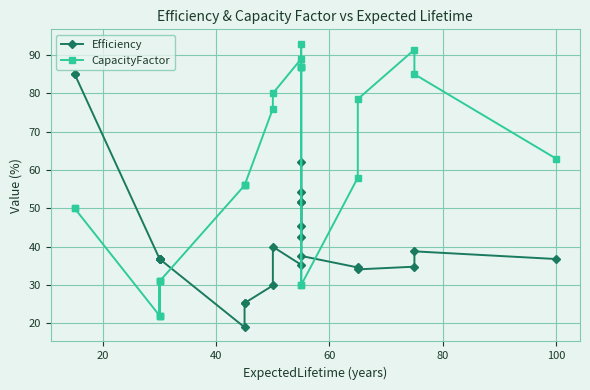

What is the greatest value displayed?

93.0